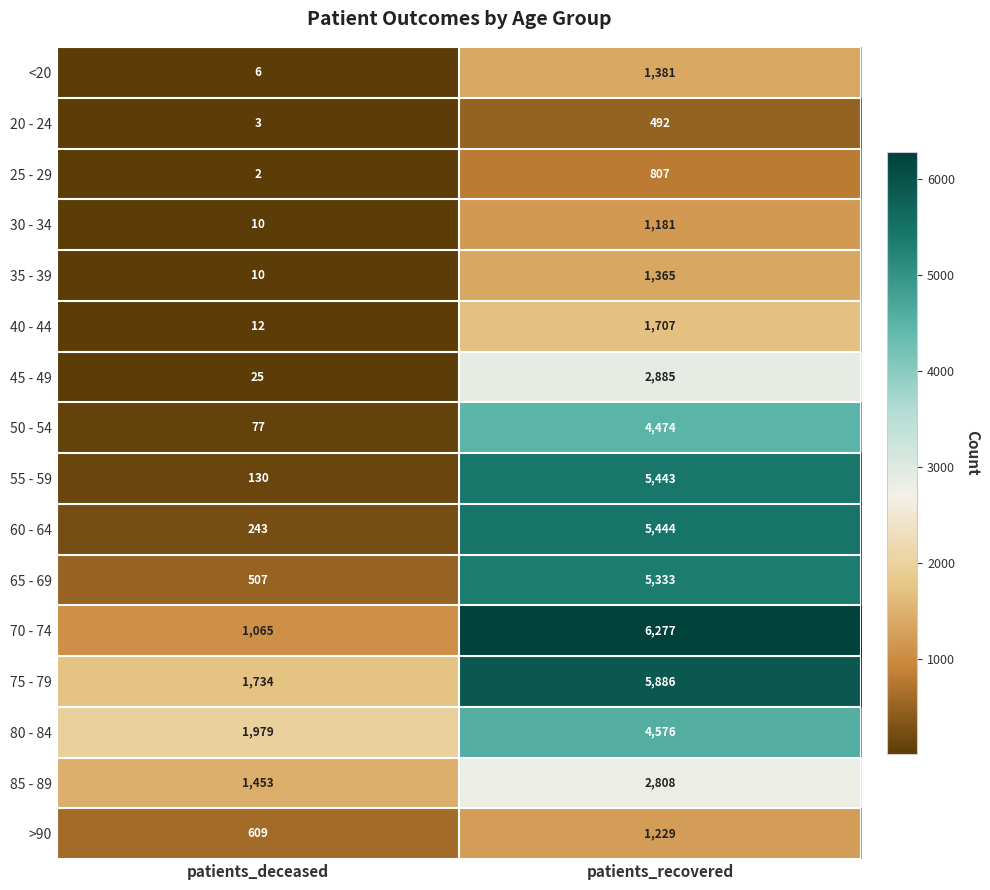

What is the smallest value displayed?

2